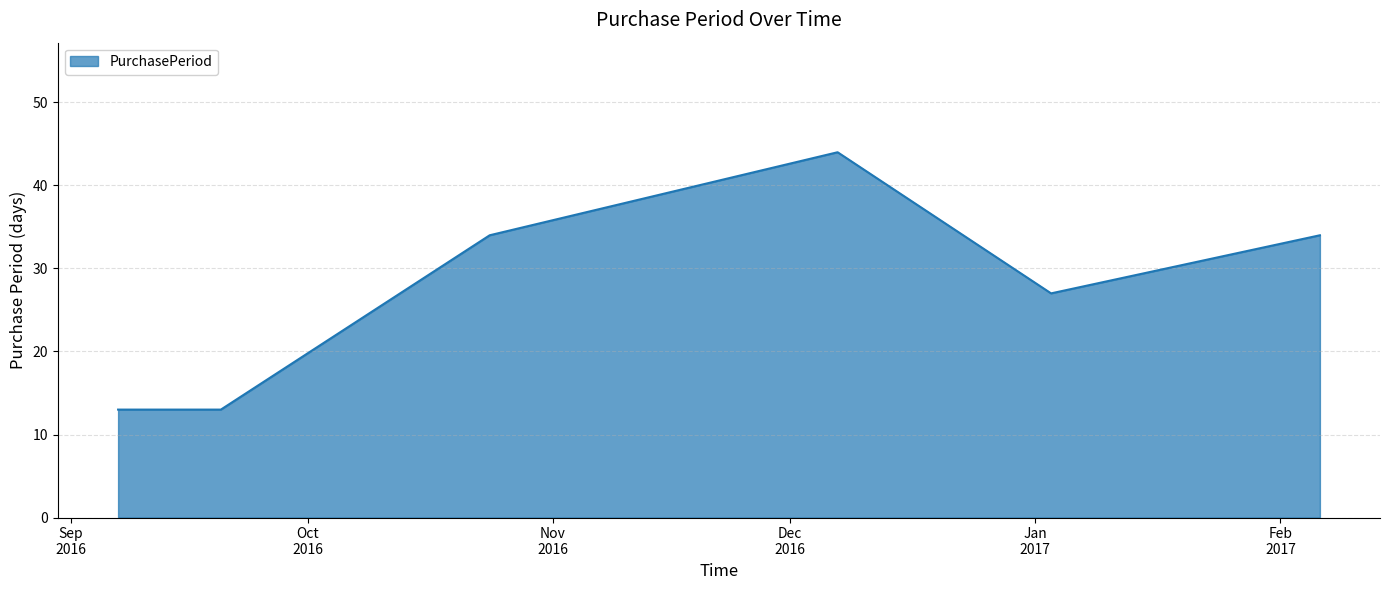

Reading right to left, list all the values displayed in this chart.

34	27	44	34	13	13